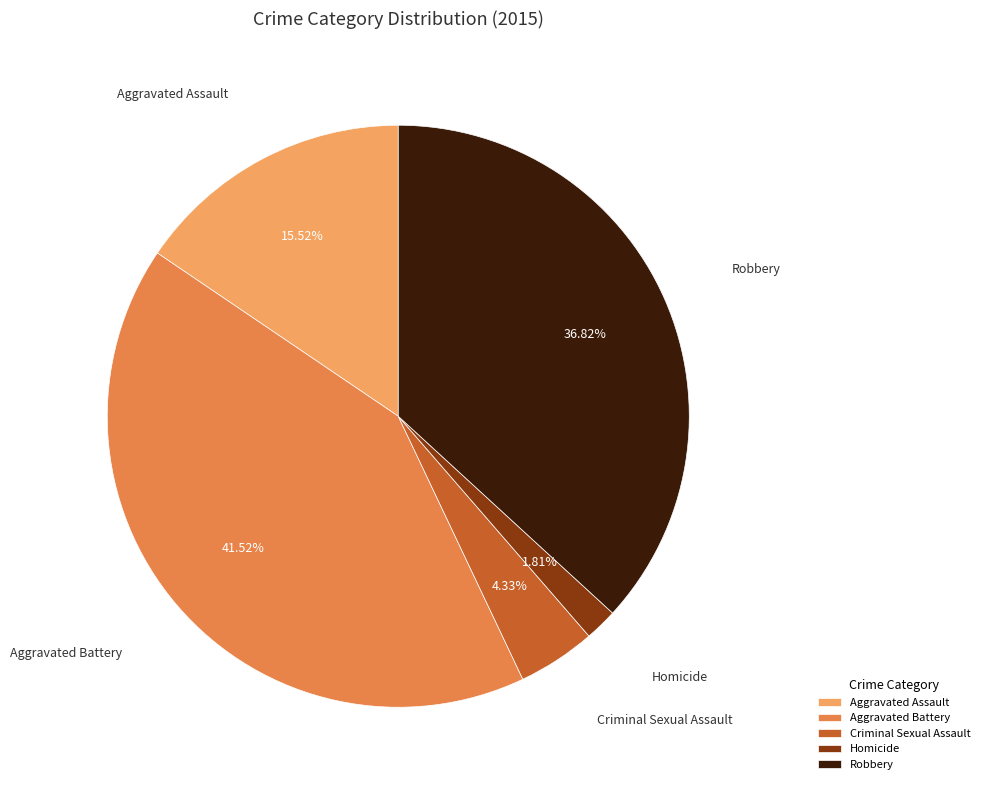

Is Aggravated Battery the majority of the pie?

No